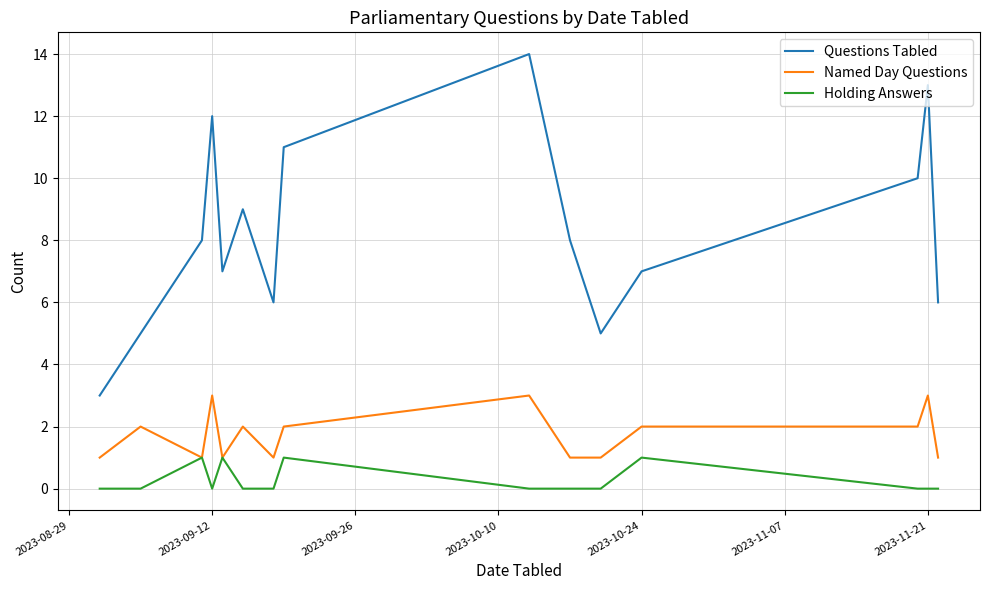

List the series in order of their overall mean, highest first.

Questions Tabled, Named Day Questions, Holding Answers